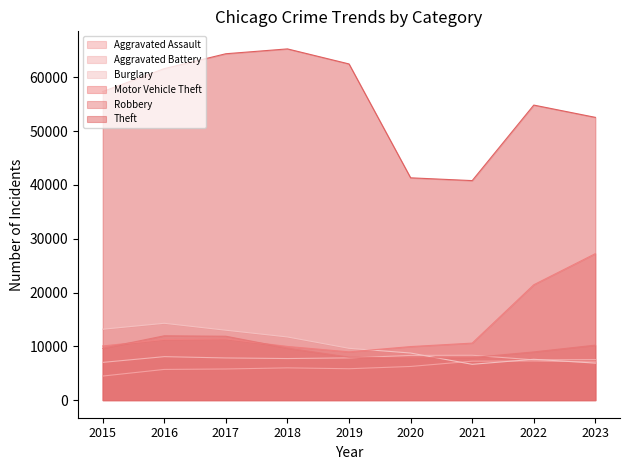

The Aggravated Assault series shows 7121 at 2023. True or false?

True